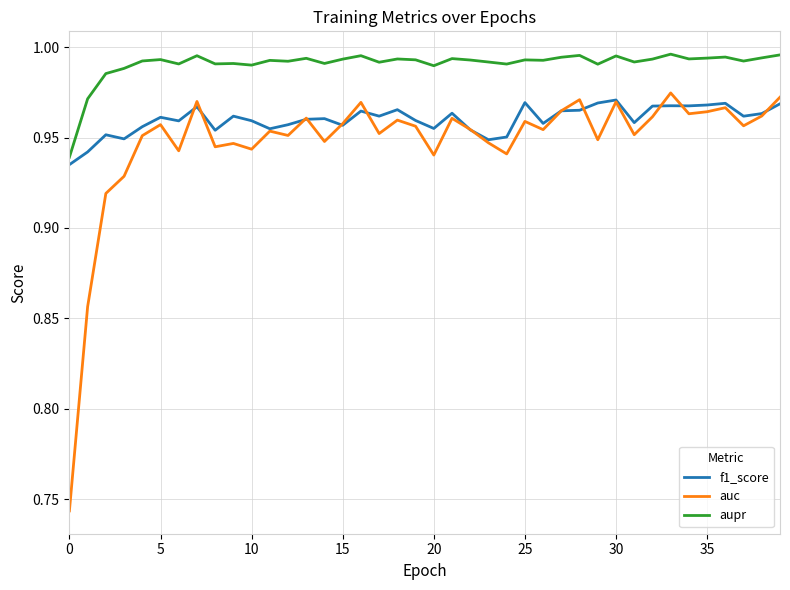

True or false: aupr and f1_score cross at least once.

False